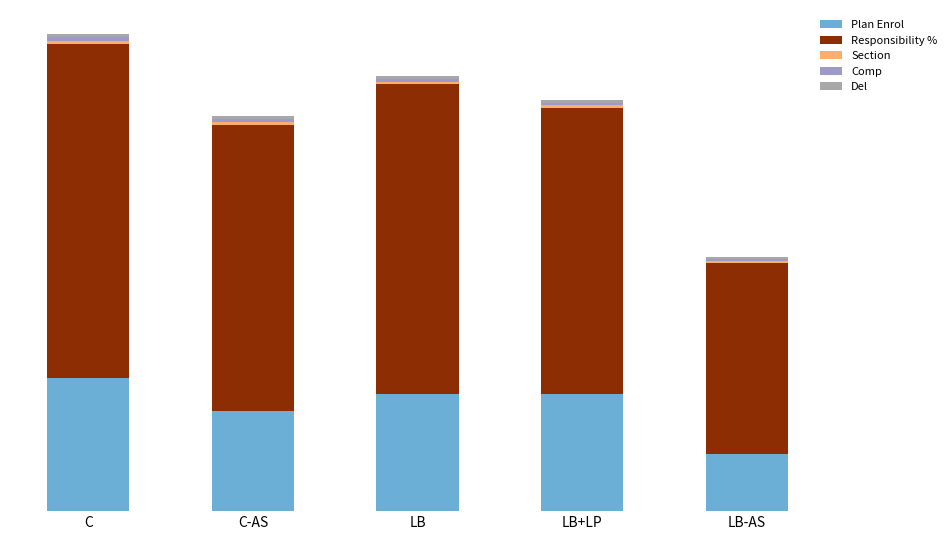

What is the sum of the Comp values at LB-AS and LB+LP?

10